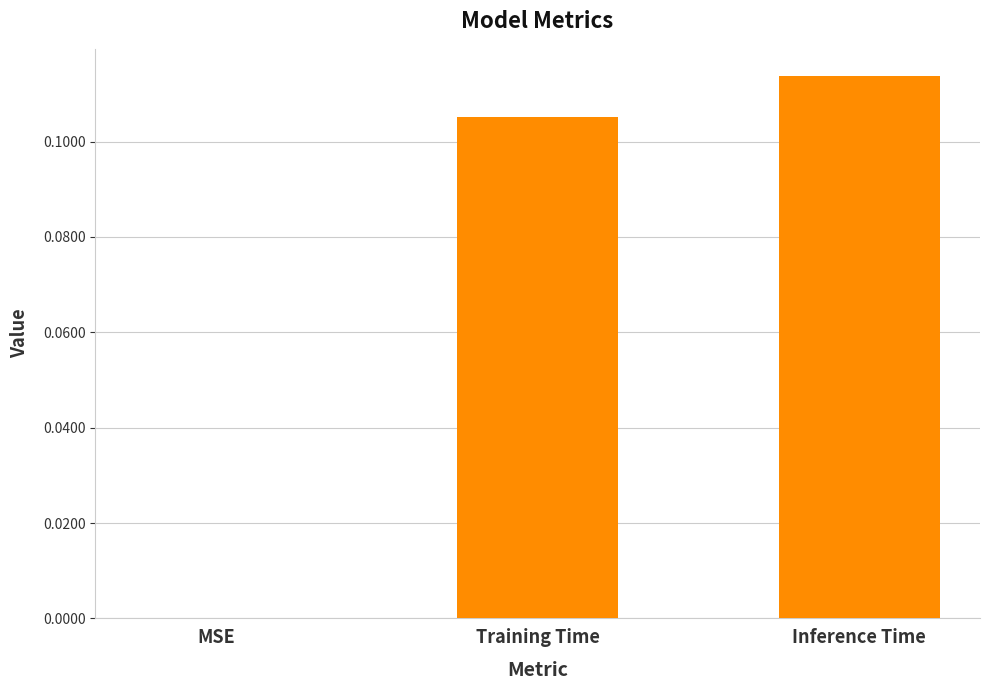

The value at MSE is 0.0. True or false?

True